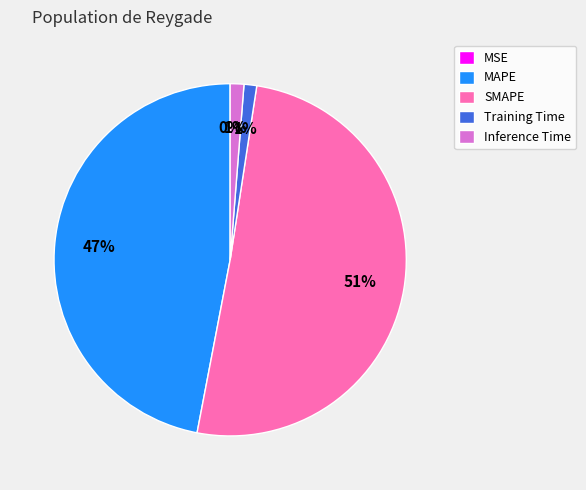

To the nearest percent, what is the difference between the largest and smallest slice percentages?

51%